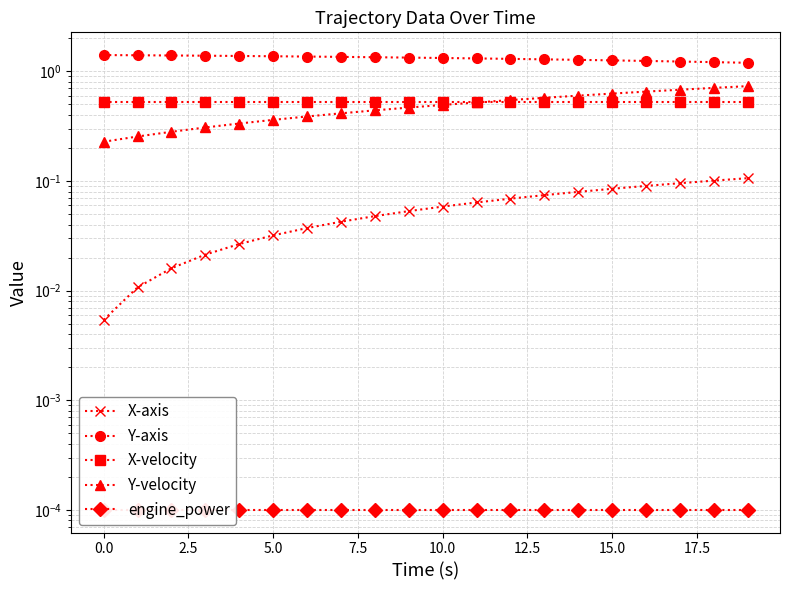

Rank the series at 17 from highest to lowest value.

Y-axis, Y-velocity, X-velocity, X-axis, engine_power